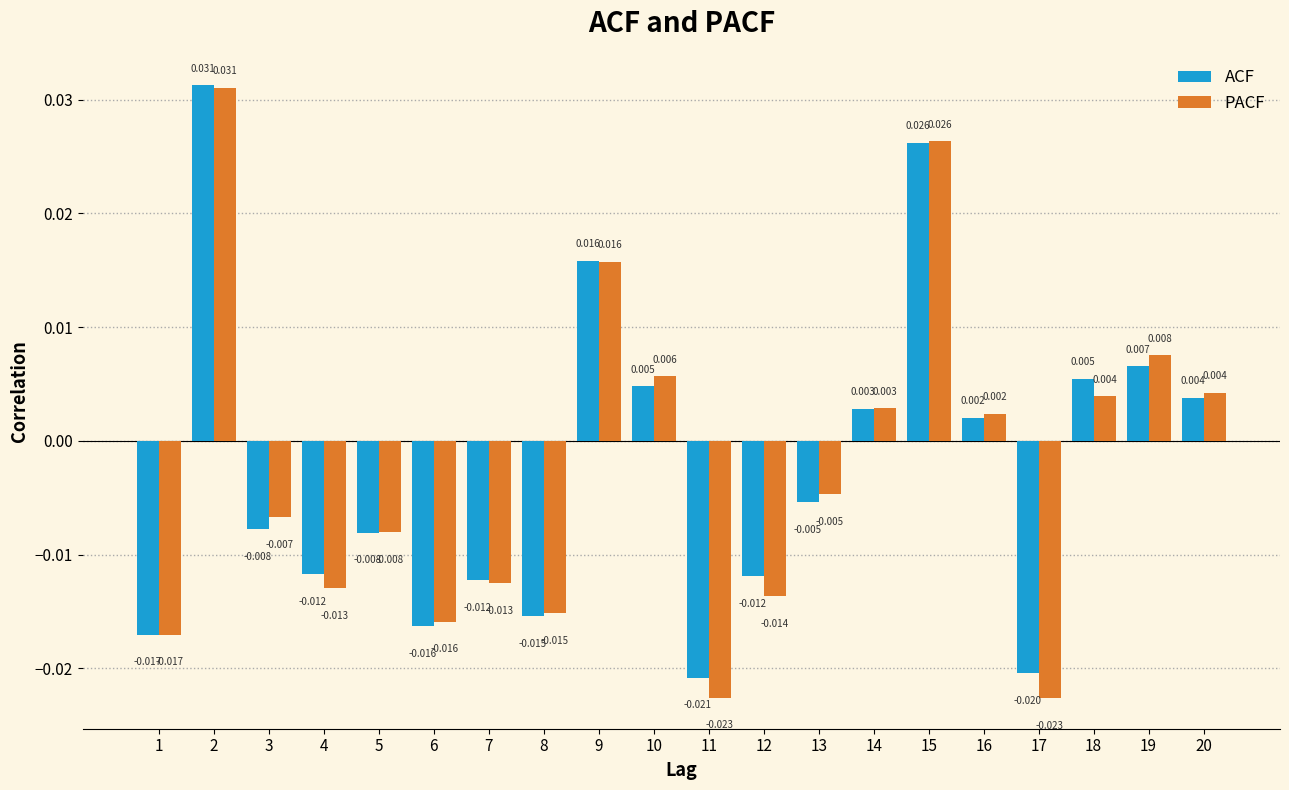

Which series has the widest spread of values?

PACF